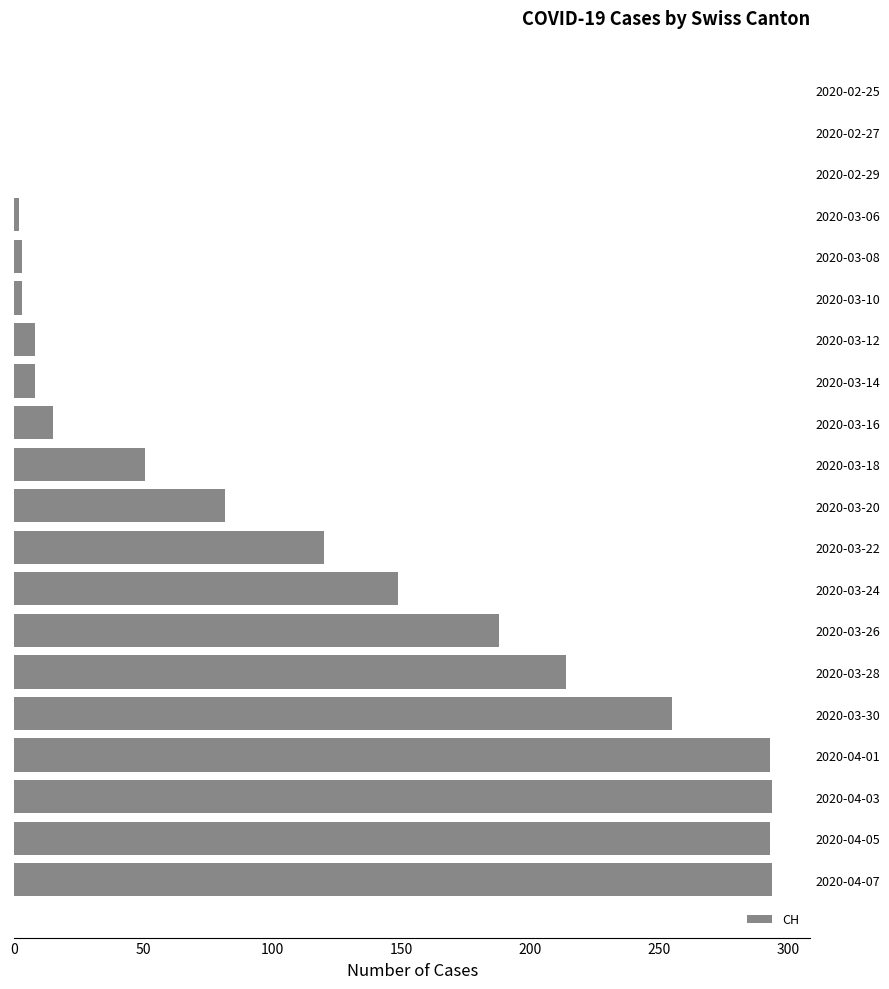

Is it true that the value at 2020-03-26 is 188?

True